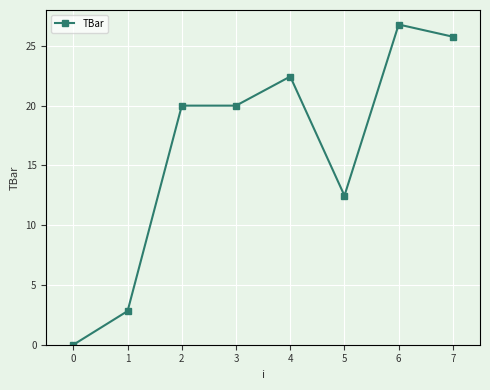

What is the value of the 6th point from the left?

12.5